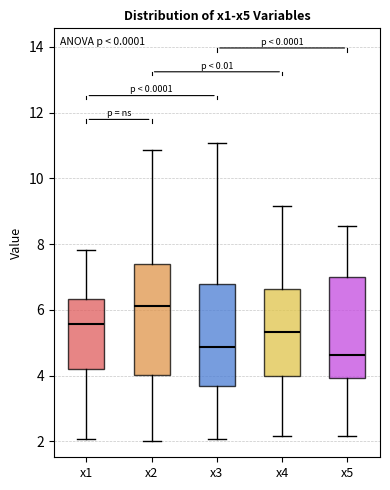

Which box's median line is the lowest?

x5